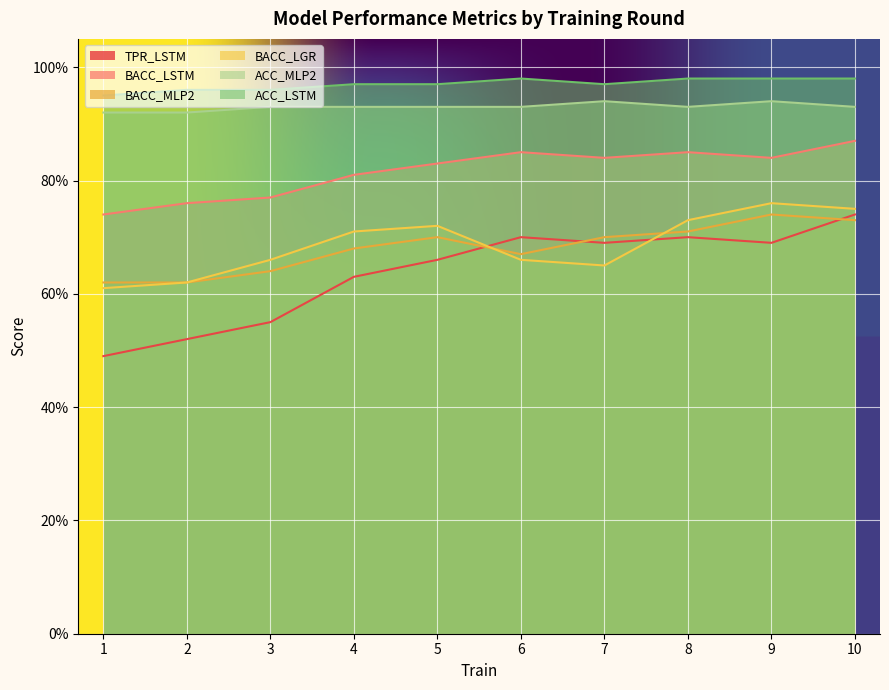

Between 1 and 6, which is larger?

6